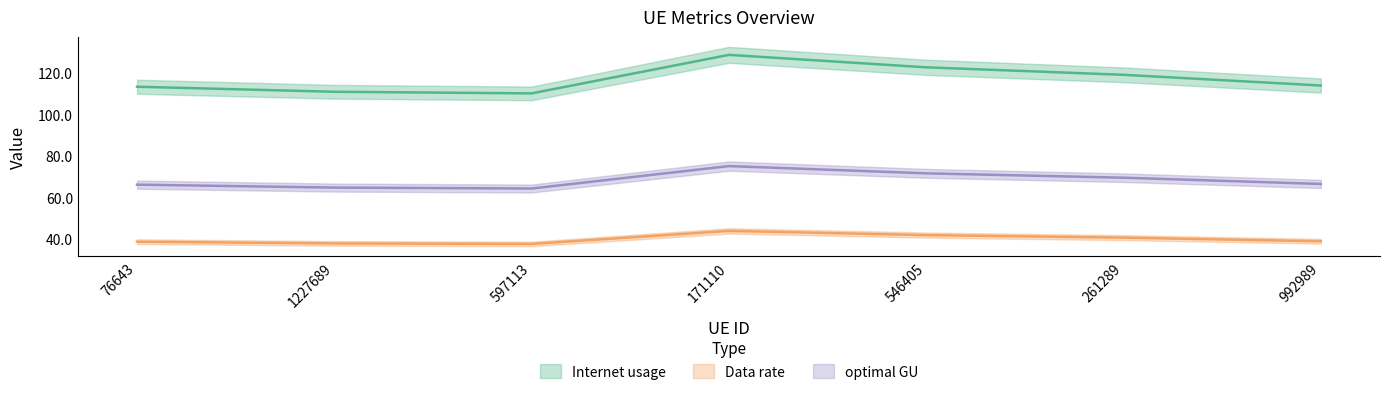

What position from the right is 171110?

4